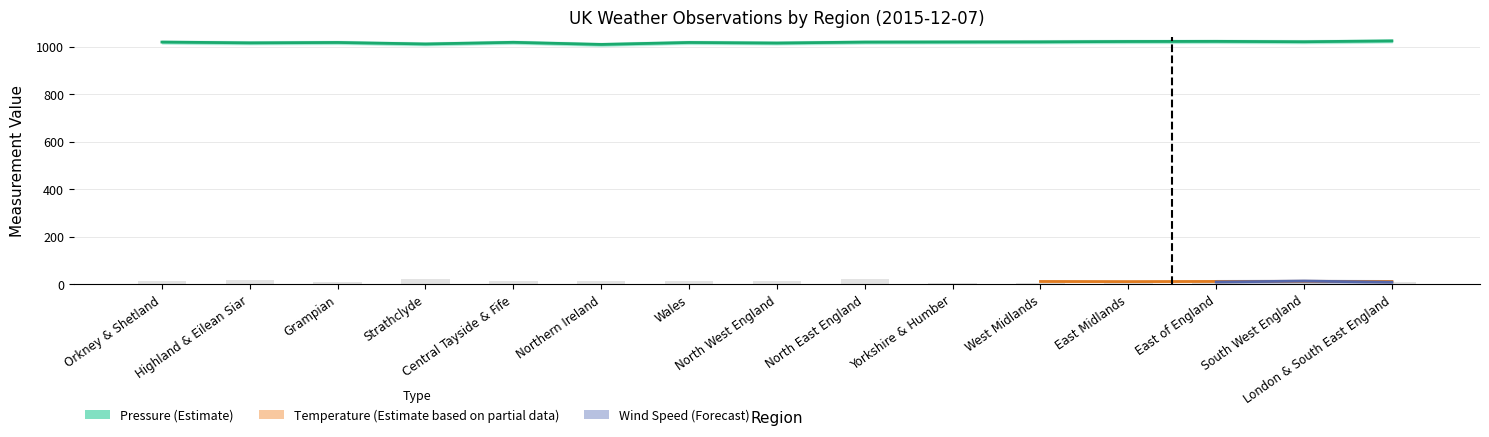

At how many categories does at least one series exceed 854?

15